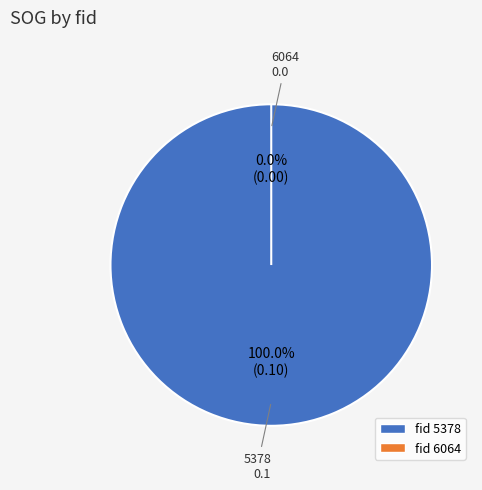

The 6064 slice represents 0% of the pie. True or false?

True